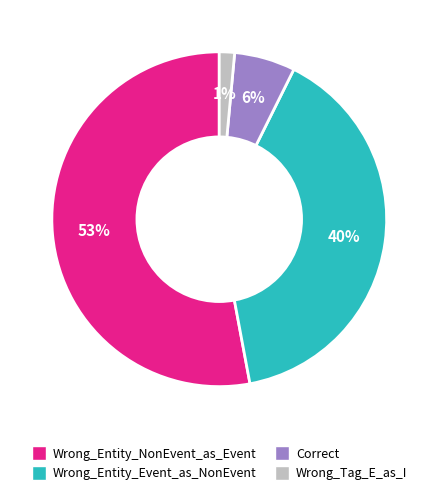

Rank the categories by value from lowest to highest.

Wrong_Tag_E_as_I, Correct, Wrong_Entity_Event_as_NonEvent, Wrong_Entity_NonEvent_as_Event